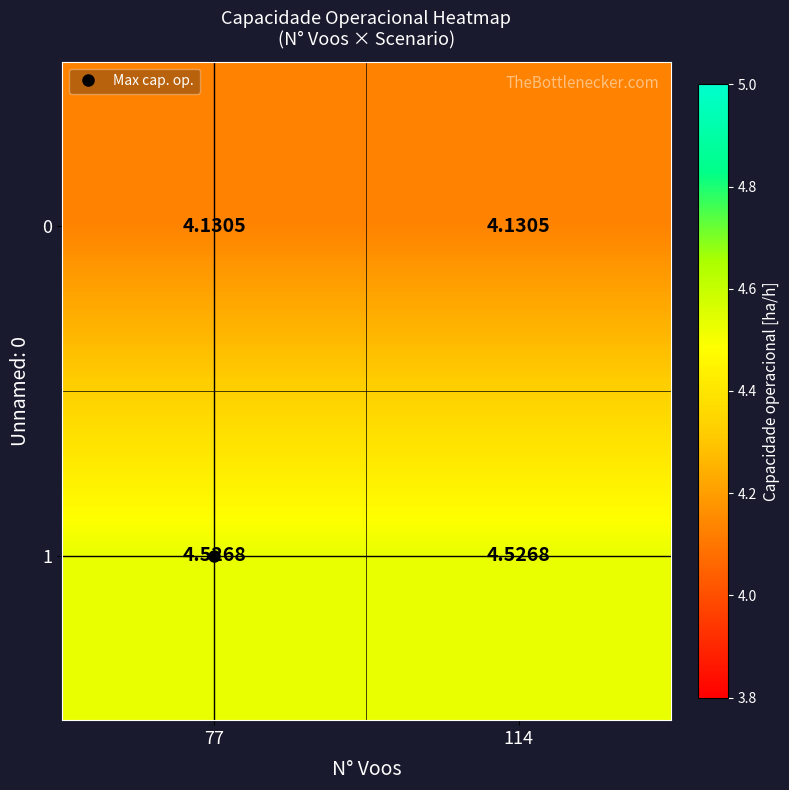

Is the value of 0 at 77 greater than the value of 1 at 77?

No